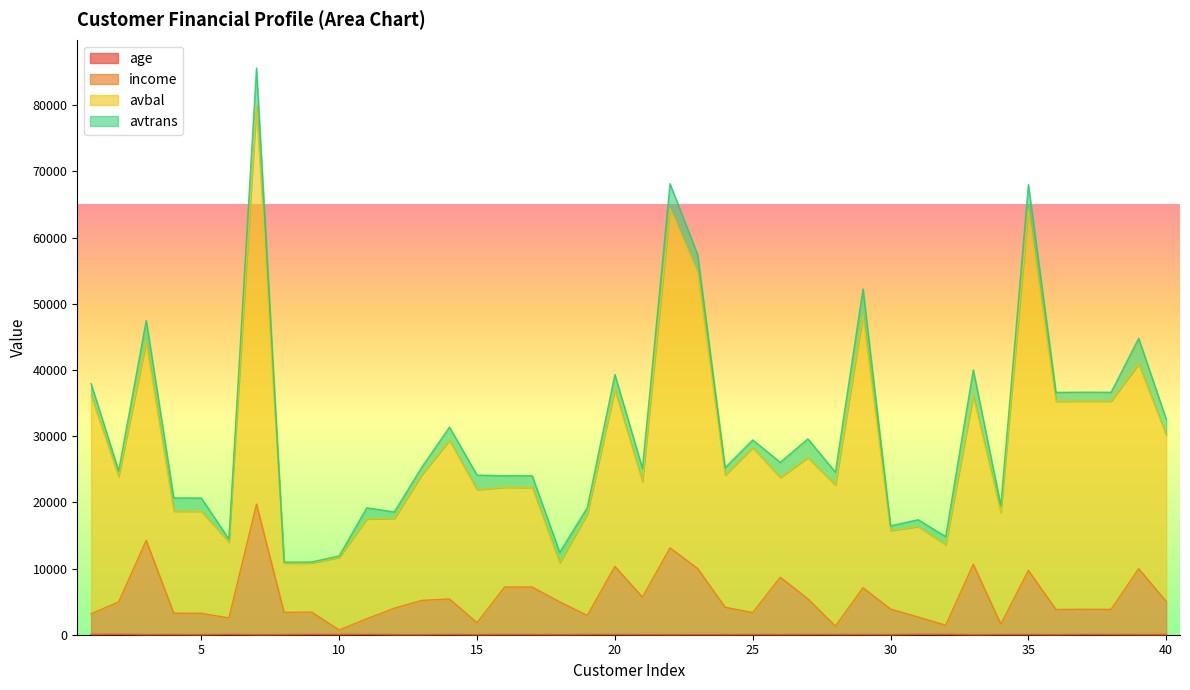

What is the sum of the age values at 7 and 1?

79.9